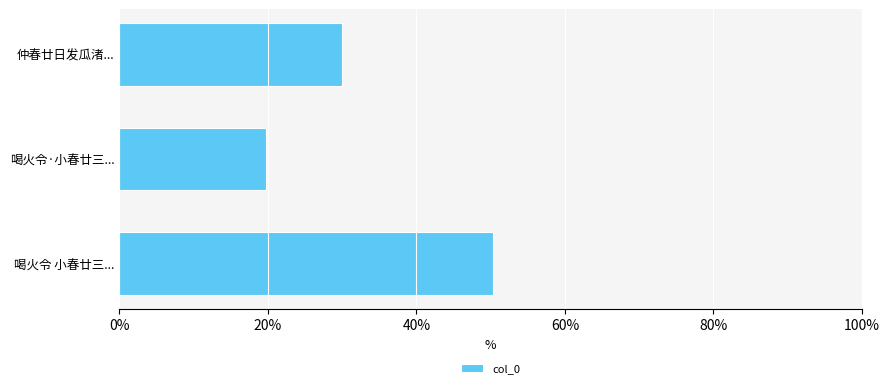

What is the difference between the second highest and minimum values?

10.2